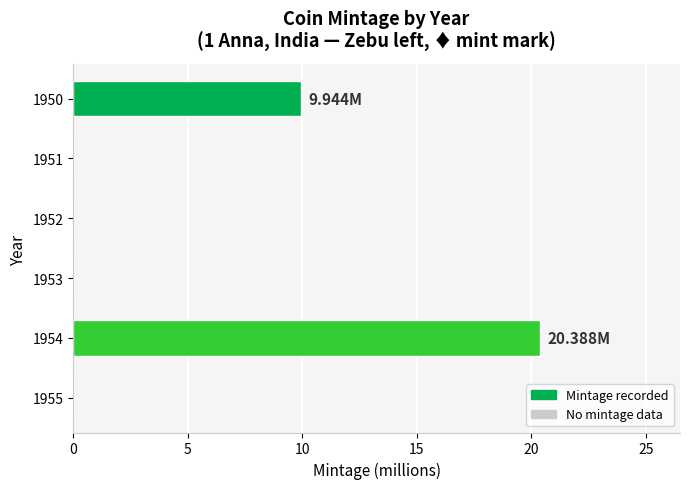

What is the change in value from 1950 to 1953?

-9.9